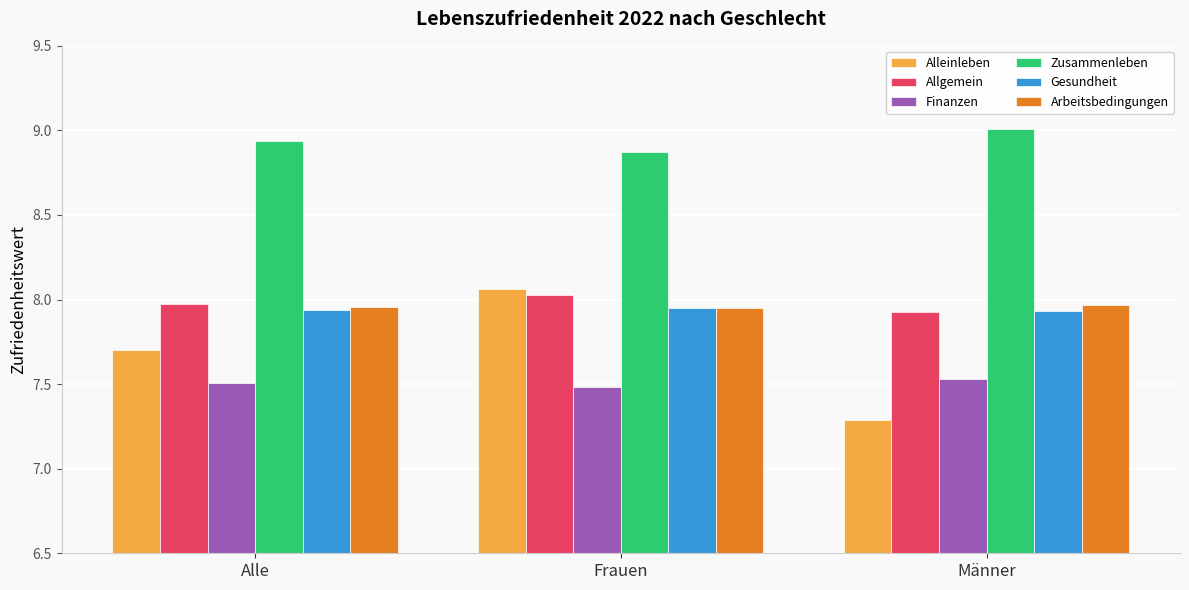

What is the spread (max minus min) of values at Männer?

1.7